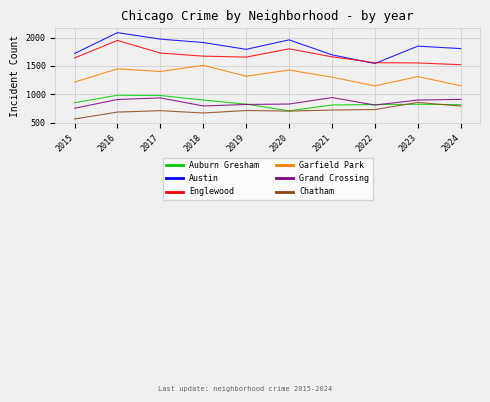

List the series in order of their peak value, lowest first.

Chatham, Grand Crossing, Auburn Gresham, Garfield Park, Englewood, Austin